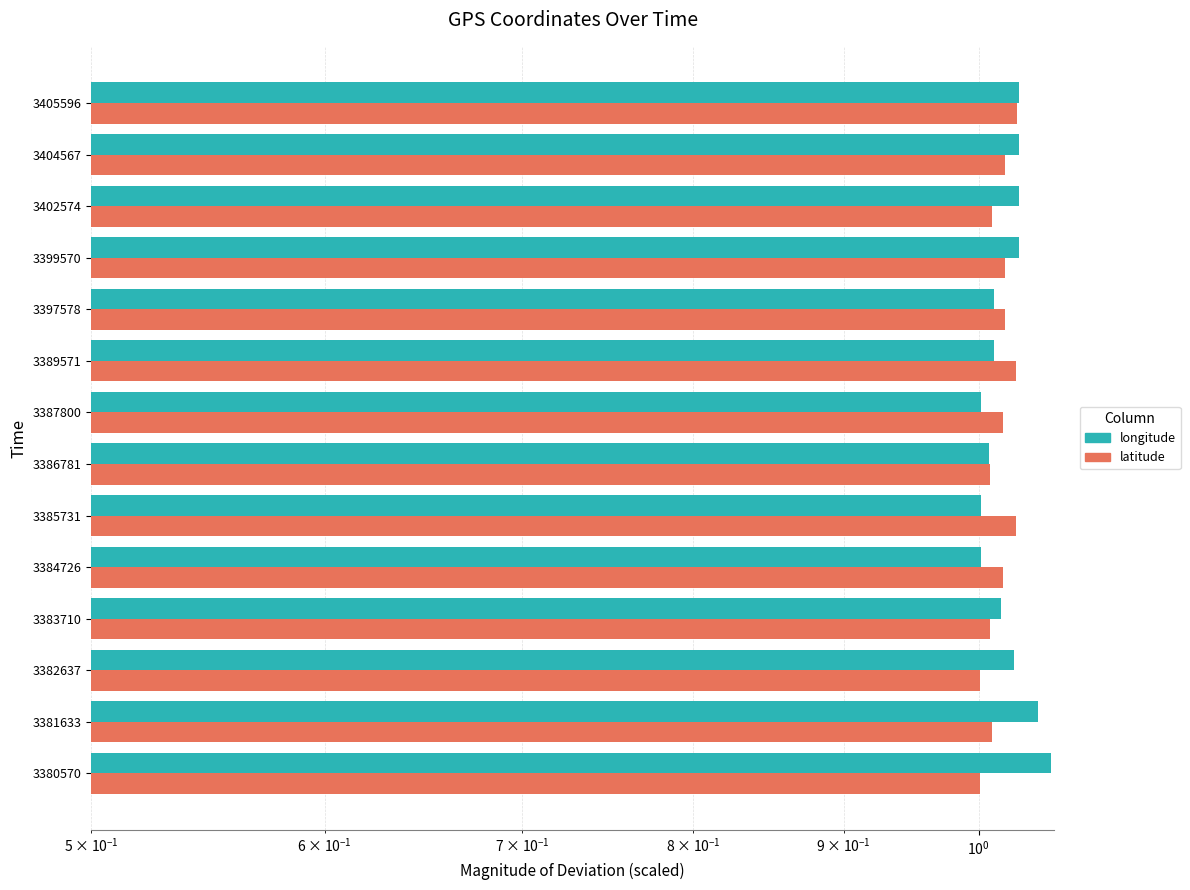

What is the approximate value of longitude at 3387800?

1.0